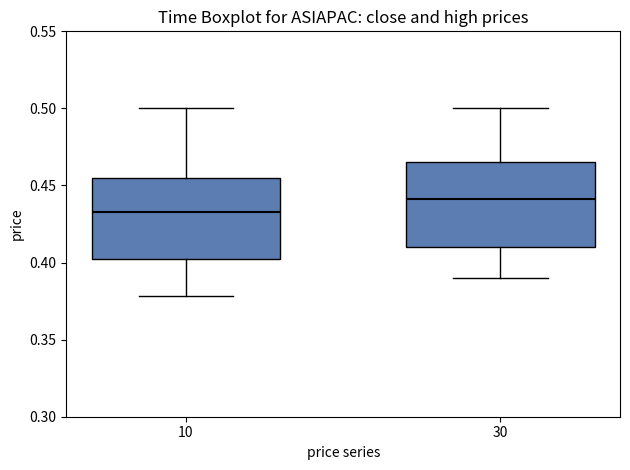

Which box has the highest median line?

30